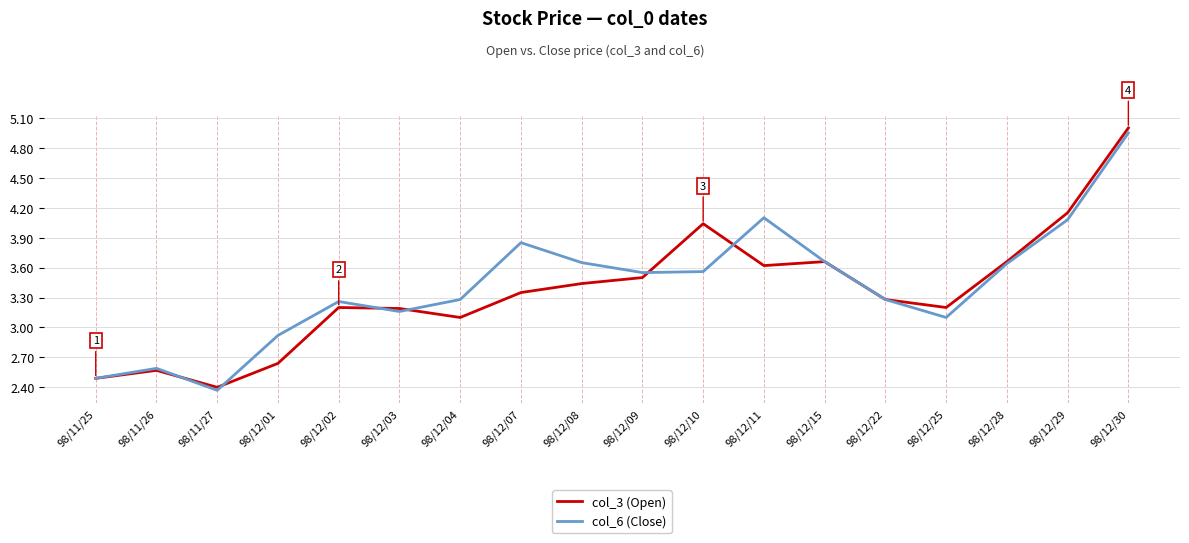

What is the approximate value of col_6 (Close) at 98/12/11?

4.1